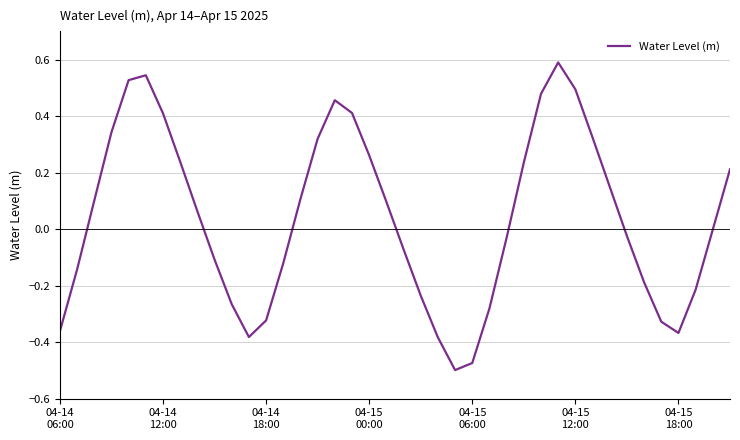

What is the greatest value displayed?

0.6